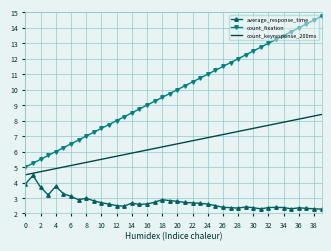

True or false: average_response_time and count_fixation intersect in this chart.

False